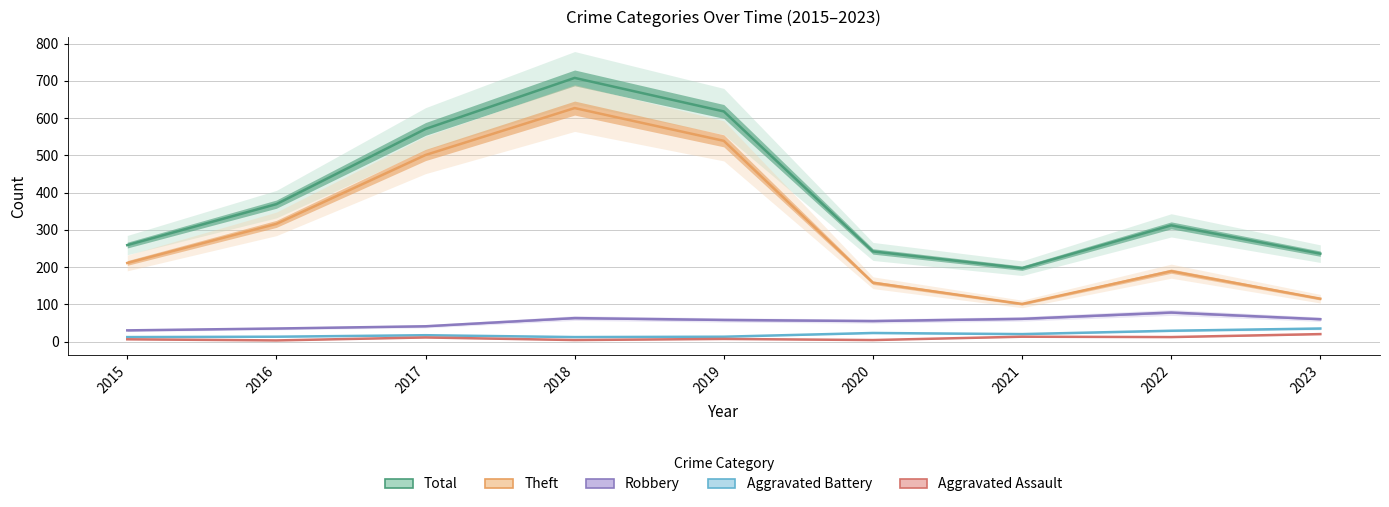

At which category is the sum across all series the highest?

2018